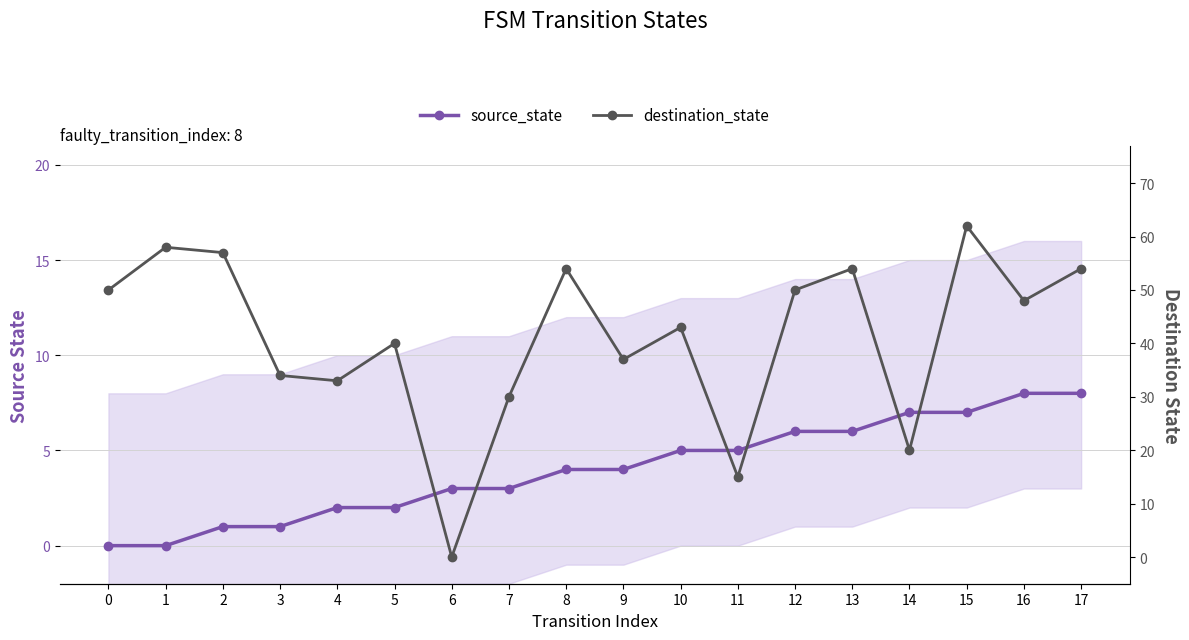

What is the difference between the maximum and minimum values in the source_state series?

8